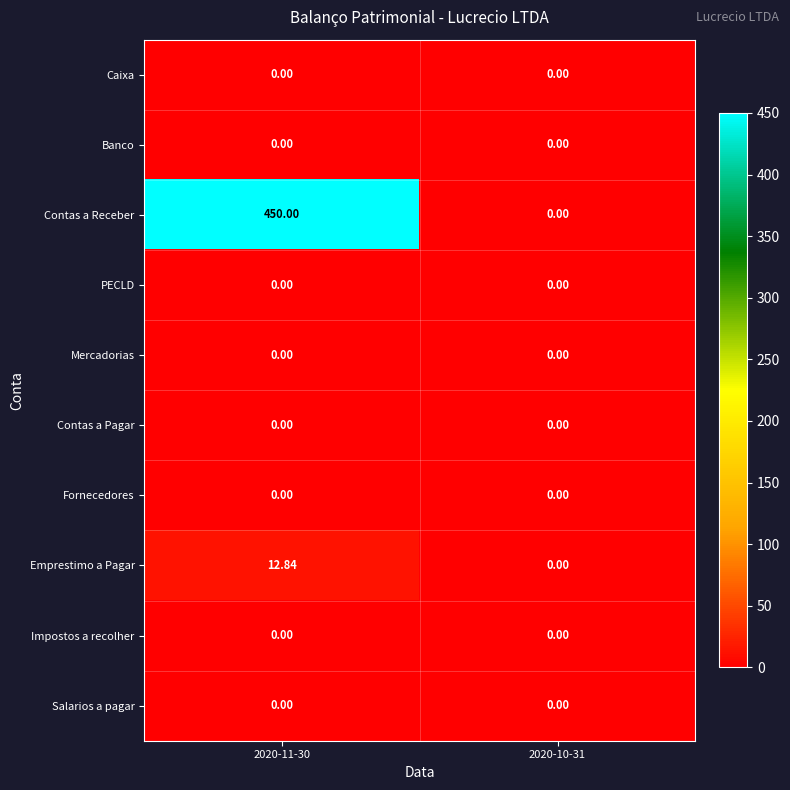

Which series changed the most between 2020-11-30 and 2020-10-31?

Contas a Receber